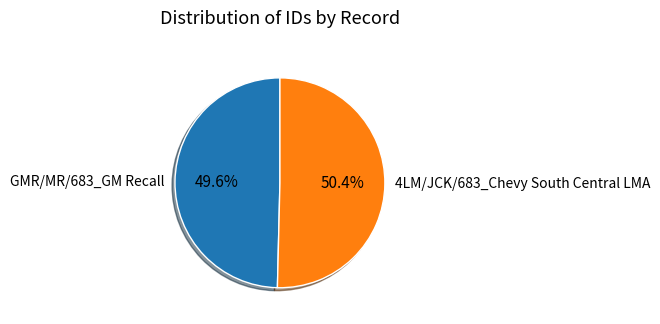

What is the smallest slice in the pie chart?

GMR/MR/683_GM Recall